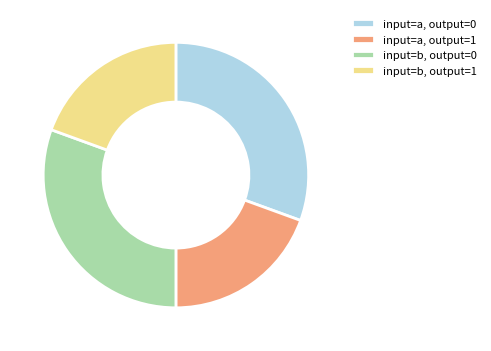

How many segments does this pie chart have?

4